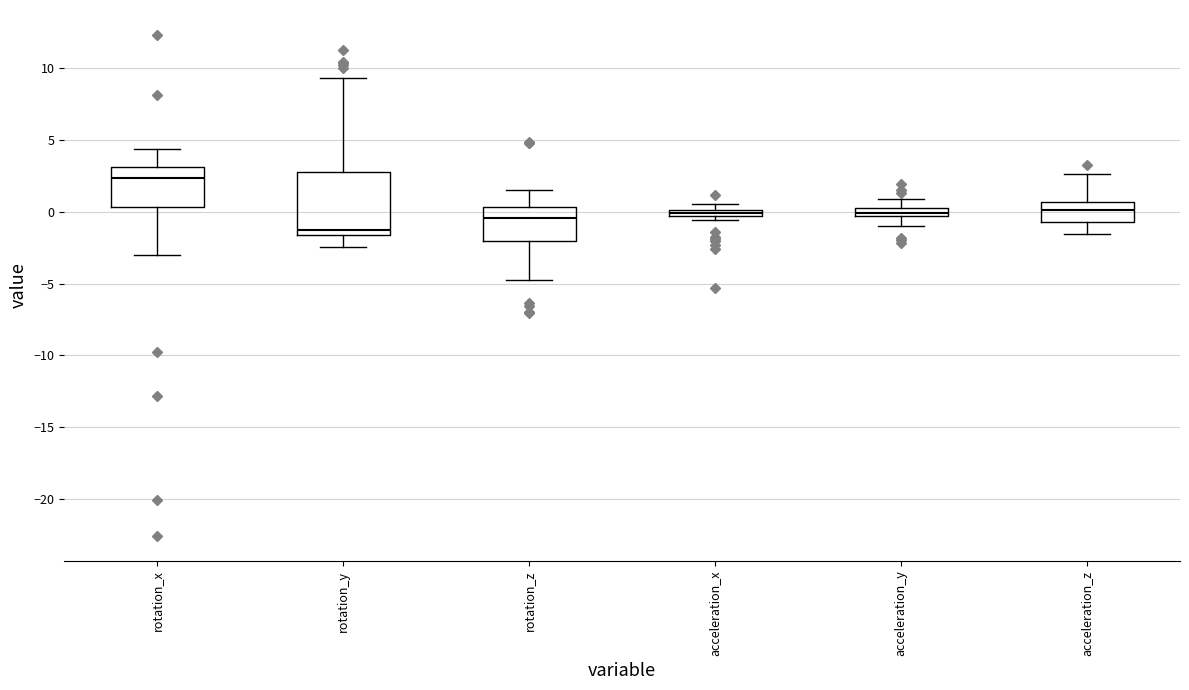

Comparing the boxes themselves (not the whiskers), which one is the tallest?

rotation_y